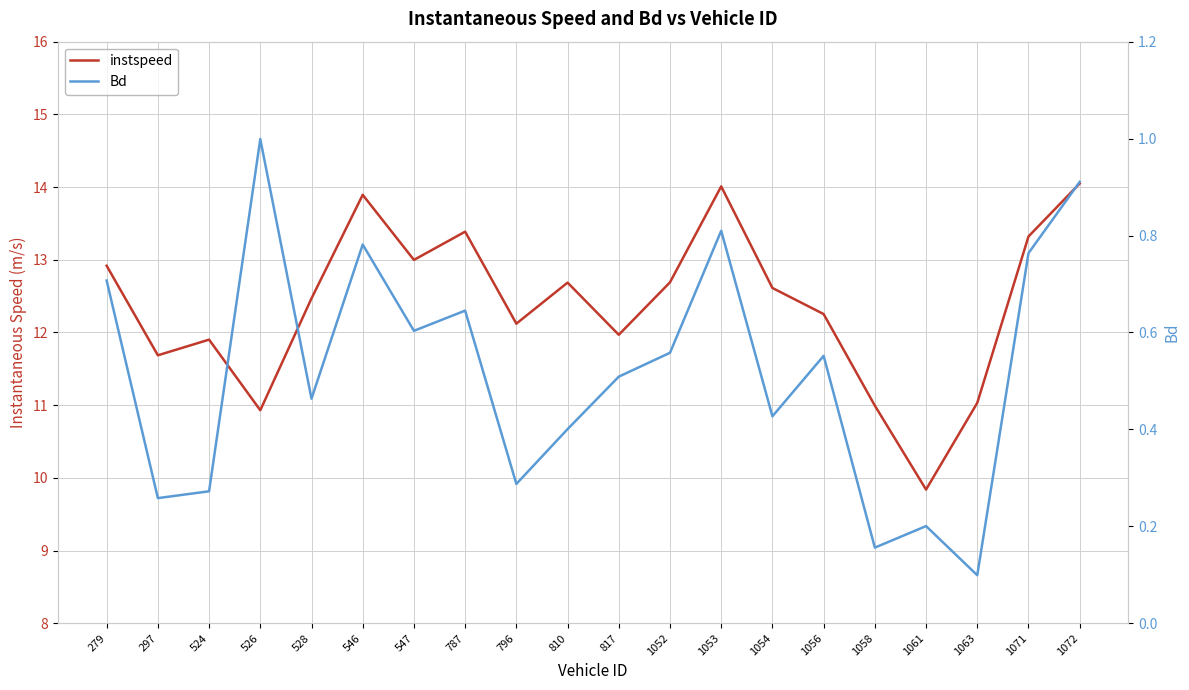

True or false: instspeed has more than 0 interior local peaks.

True